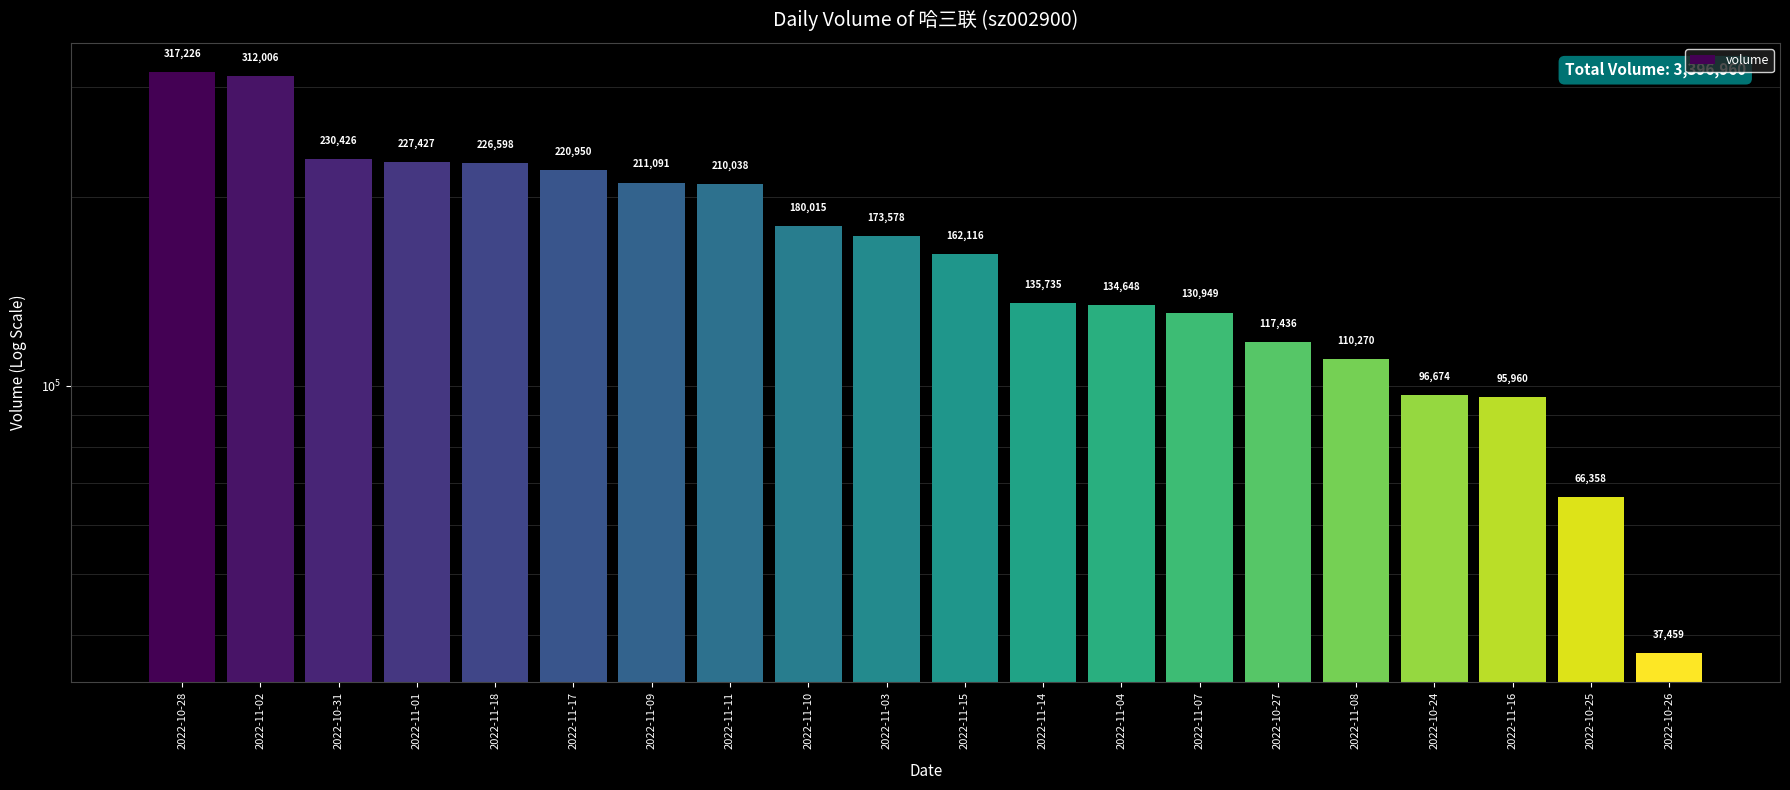

The value at 2022-11-08 is 32947. True or false?

False